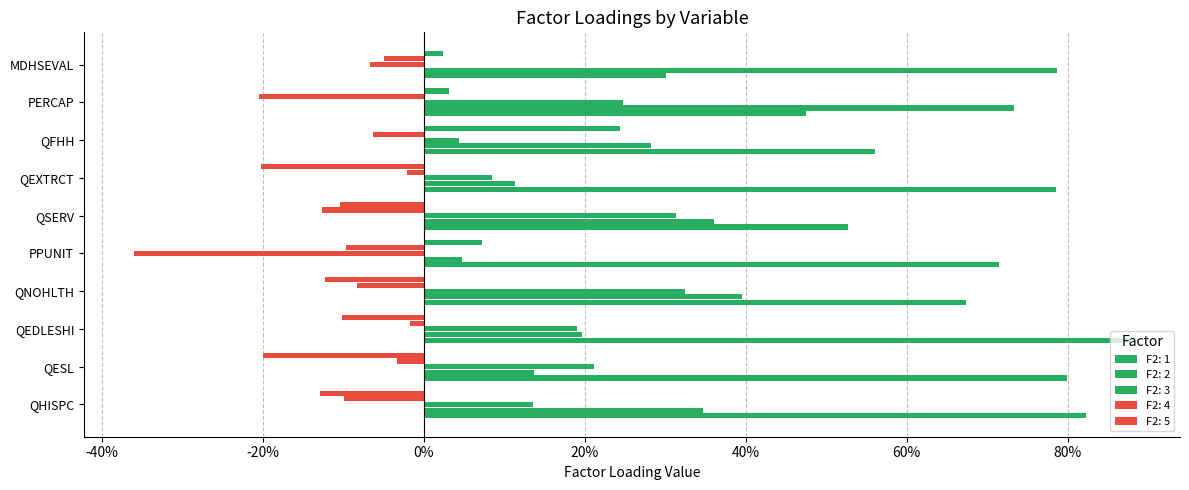

Is it true that F2: 5 equals -0.1 at QHISPC?

True